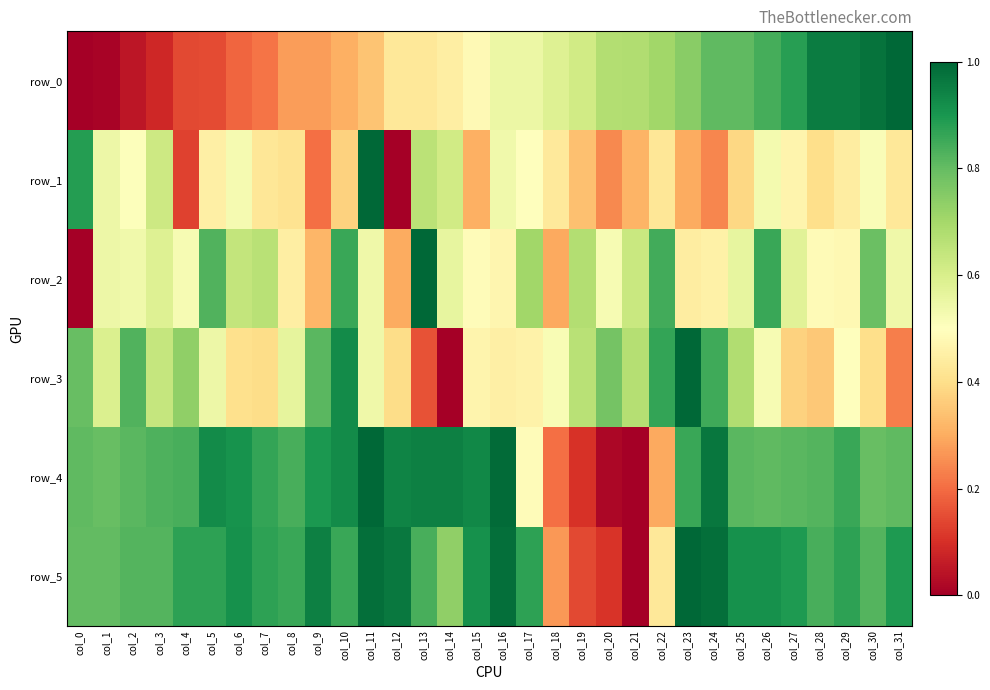

At which category is the sum across all series the highest?

col_26